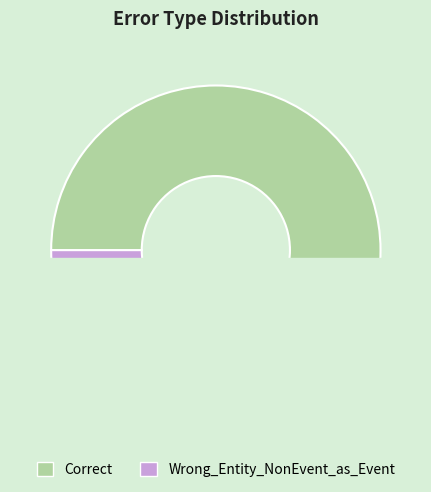

Count the number of slices in the pie.

2